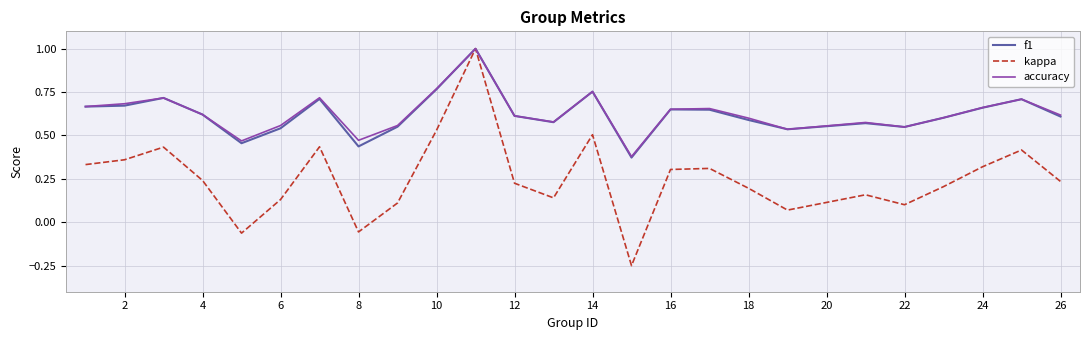

What is the maximum value for f1?

1.0